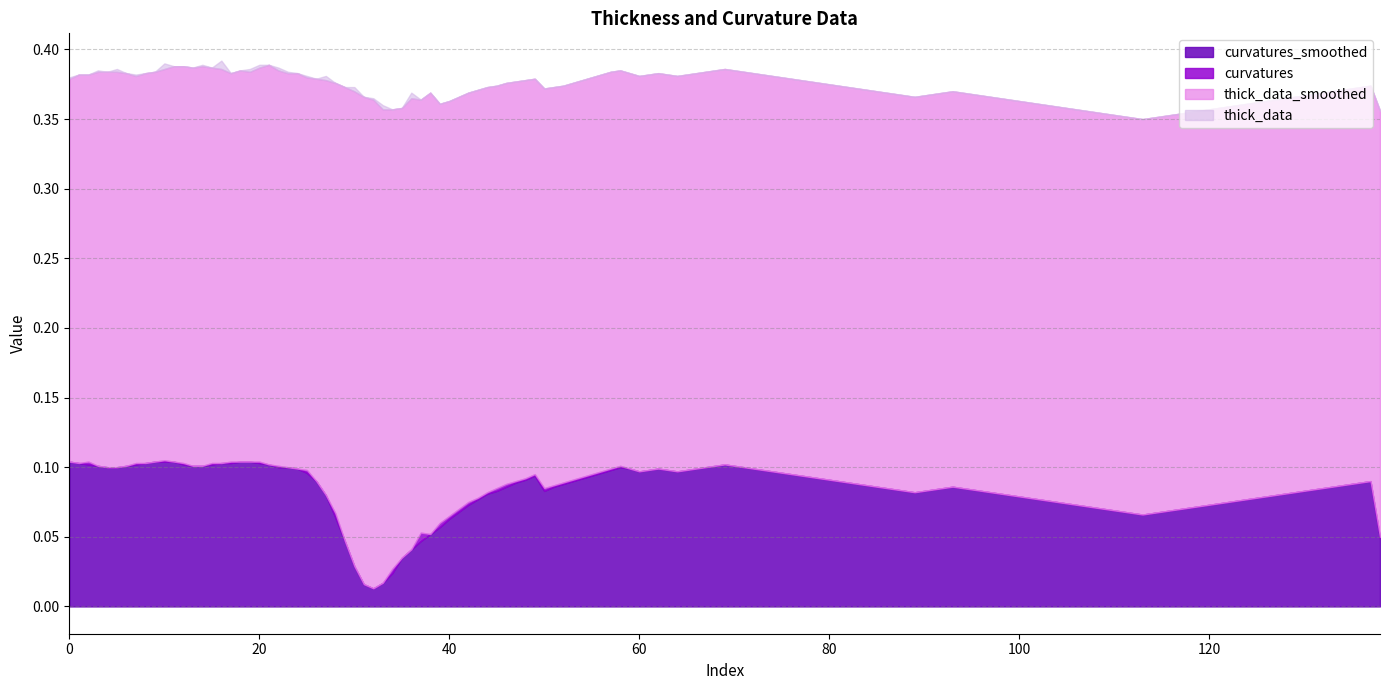

Between 30 and 100, which is larger?

100